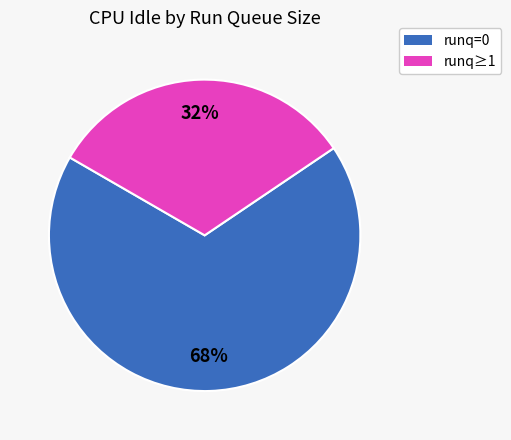

How many slices are in this pie chart?

2